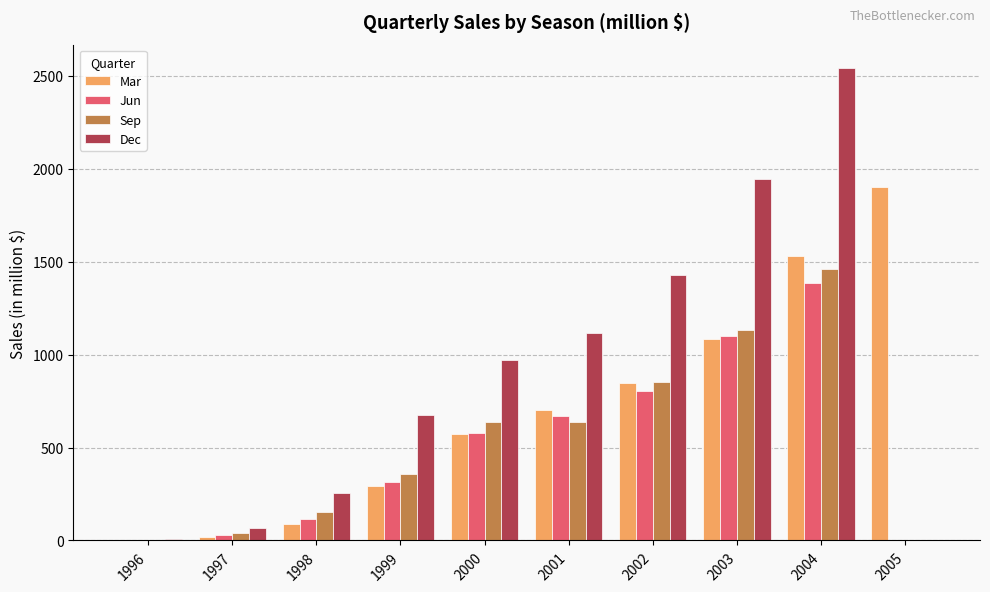

What is the greatest value displayed?

2541.0